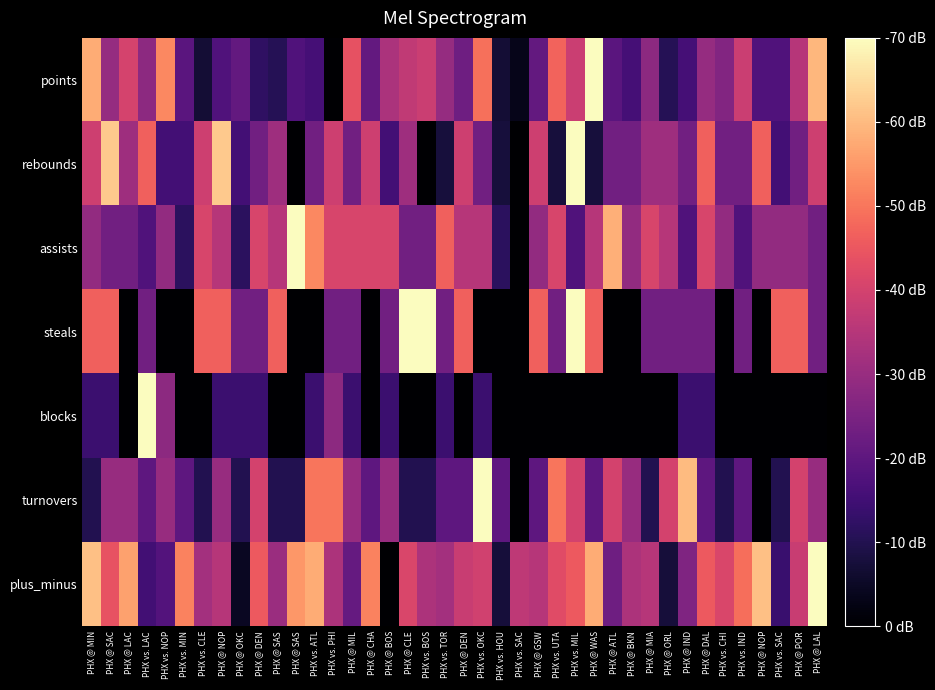

Reading right to left, list all the values displayed in this chart.

points: PHX @ LAL=0.8	PHX @ POR=0.5	PHX vs. SAC=0.2	PHX @ NOP=0.2	PHX vs. IND=0.6	PHX vs. CHI=0.4	PHX @ DAL=0.4	PHX @ IND=0.2	PHX @ ORL=0.1	PHX @ MIA=0.4	PHX @ BKN=0.2	PHX @ ATL=0.3	PHX @ WAS=1.0	PHX vs. MIL=0.6	PHX vs. UTA=0.7	PHX @ GSW=0.3	PHX vs. SAC=0.1	PHX vs. HOU=0.1	PHX vs. OKC=0.7	PHX @ DEN=0.3	PHX vs. TOR=0.4	PHX vs. BOS=0.6	PHX @ CLE=0.5	PHX @ BOS=0.5	PHX @ CHA=0.3	PHX @ MIL=0.6	PHX vs. PHI=0.0	PHX vs. ATL=0.2	PHX @ SAS=0.2	PHX @ SAS=0.1	PHX @ DEN=0.2	PHX @ OKC=0.3	PHX @ NOP=0.2	PHX vs. CLE=0.1	PHX vs. MIN=0.3	PHX vs. NOP=0.8	PHX vs. LAC=0.4	PHX @ LAC=0.6	PHX @ SAC=0.4	PHX @ MIN=0.8
rebounds: PHX @ LAL=0.6	PHX @ POR=0.3	PHX vs. SAC=0.2	PHX @ NOP=0.7	PHX vs. IND=0.3	PHX vs. CHI=0.3	PHX @ DAL=0.7	PHX @ IND=0.3	PHX @ ORL=0.4	PHX @ MIA=0.4	PHX @ BKN=0.3	PHX @ ATL=0.3	PHX @ WAS=0.1	PHX vs. MIL=1.0	PHX vs. UTA=0.1	PHX @ GSW=0.6	PHX vs. SAC=0.0	PHX vs. HOU=0.1	PHX vs. OKC=0.3	PHX @ DEN=0.6	PHX vs. TOR=0.1	PHX vs. BOS=0.0	PHX @ CLE=0.4	PHX @ BOS=0.2	PHX @ CHA=0.6	PHX @ MIL=0.3	PHX vs. PHI=0.6	PHX vs. ATL=0.3	PHX @ SAS=0.0	PHX @ SAS=0.4	PHX @ DEN=0.3	PHX @ OKC=0.2	PHX @ NOP=0.9	PHX vs. CLE=0.6	PHX vs. MIN=0.2	PHX vs. NOP=0.2	PHX vs. LAC=0.7	PHX @ LAC=0.4	PHX @ SAC=0.9	PHX @ MIN=0.6
assists: PHX @ LAL=0.3	PHX @ POR=0.4	PHX vs. SAC=0.4	PHX @ NOP=0.4	PHX vs. IND=0.2	PHX vs. CHI=0.4	PHX @ DAL=0.6	PHX @ IND=0.2	PHX @ ORL=0.5	PHX @ MIA=0.6	PHX @ BKN=0.4	PHX @ ATL=0.8	PHX @ WAS=0.5	PHX vs. MIL=0.2	PHX vs. UTA=0.6	PHX @ GSW=0.4	PHX vs. SAC=0.0	PHX vs. HOU=0.2	PHX vs. OKC=0.5	PHX @ DEN=0.5	PHX vs. TOR=0.7	PHX vs. BOS=0.3	PHX @ CLE=0.3	PHX @ BOS=0.6	PHX @ CHA=0.6	PHX @ MIL=0.6	PHX vs. PHI=0.6	PHX vs. ATL=0.8	PHX @ SAS=1.0	PHX @ SAS=0.5	PHX @ DEN=0.6	PHX @ OKC=0.2	PHX @ NOP=0.5	PHX vs. CLE=0.6	PHX vs. MIN=0.2	PHX vs. NOP=0.4	PHX vs. LAC=0.2	PHX @ LAC=0.3	PHX @ SAC=0.3	PHX @ MIN=0.4
steals: PHX @ LAL=0.3	PHX @ POR=0.7	PHX vs. SAC=0.7	PHX @ NOP=0.0	PHX vs. IND=0.3	PHX vs. CHI=0.0	PHX @ DAL=0.3	PHX @ IND=0.3	PHX @ ORL=0.3	PHX @ MIA=0.3	PHX @ BKN=0.0	PHX @ ATL=0.0	PHX @ WAS=0.7	PHX vs. MIL=1.0	PHX vs. UTA=0.3	PHX @ GSW=0.7	PHX vs. SAC=0.0	PHX vs. HOU=0.0	PHX vs. OKC=0.0	PHX @ DEN=0.7	PHX vs. TOR=0.3	PHX vs. BOS=1.0	PHX @ CLE=1.0	PHX @ BOS=0.3	PHX @ CHA=0.0	PHX @ MIL=0.3	PHX vs. PHI=0.3	PHX vs. ATL=0.0	PHX @ SAS=0.0	PHX @ SAS=0.7	PHX @ DEN=0.3	PHX @ OKC=0.3	PHX @ NOP=0.7	PHX vs. CLE=0.7	PHX vs. MIN=0.0	PHX vs. NOP=0.0	PHX vs. LAC=0.3	PHX @ LAC=0.0	PHX @ SAC=0.7	PHX @ MIN=0.7
blocks: PHX @ LAL=0.0	PHX @ POR=0.0	PHX vs. SAC=0.0	PHX @ NOP=0.0	PHX vs. IND=0.0	PHX vs. CHI=0.0	PHX @ DAL=0.2	PHX @ IND=0.2	PHX @ ORL=0.0	PHX @ MIA=0.0	PHX @ BKN=0.0	PHX @ ATL=0.0	PHX @ WAS=0.0	PHX vs. MIL=0.0	PHX vs. UTA=0.0	PHX @ GSW=0.0	PHX vs. SAC=0.0	PHX vs. HOU=0.0	PHX vs. OKC=0.2	PHX @ DEN=0.0	PHX vs. TOR=0.2	PHX vs. BOS=0.0	PHX @ CLE=0.0	PHX @ BOS=0.2	PHX @ CHA=0.0	PHX @ MIL=0.2	PHX vs. PHI=0.4	PHX vs. ATL=0.2	PHX @ SAS=0.0	PHX @ SAS=0.0	PHX @ DEN=0.2	PHX @ OKC=0.2	PHX @ NOP=0.2	PHX vs. CLE=0.0	PHX vs. MIN=0.0	PHX vs. NOP=0.4	PHX vs. LAC=1.0	PHX @ LAC=0.0	PHX @ SAC=0.2	PHX @ MIN=0.2
turnovers: PHX @ LAL=0.4	PHX @ POR=0.6	PHX vs. SAC=0.1	PHX @ NOP=0.0	PHX vs. IND=0.3	PHX vs. CHI=0.1	PHX @ DAL=0.3	PHX @ IND=0.9	PHX @ ORL=0.6	PHX @ MIA=0.1	PHX @ BKN=0.4	PHX @ ATL=0.6	PHX @ WAS=0.3	PHX vs. MIL=0.6	PHX vs. UTA=0.7	PHX @ GSW=0.3	PHX vs. SAC=0.0	PHX vs. HOU=0.3	PHX vs. OKC=1.0	PHX @ DEN=0.3	PHX vs. TOR=0.3	PHX vs. BOS=0.1	PHX @ CLE=0.1	PHX @ BOS=0.4	PHX @ CHA=0.3	PHX @ MIL=0.4	PHX vs. PHI=0.7	PHX vs. ATL=0.7	PHX @ SAS=0.1	PHX @ SAS=0.1	PHX @ DEN=0.6	PHX @ OKC=0.1	PHX @ NOP=0.4	PHX vs. CLE=0.1	PHX vs. MIN=0.3	PHX vs. NOP=0.4	PHX vs. LAC=0.3	PHX @ LAC=0.4	PHX @ SAC=0.4	PHX @ MIN=0.1
plus_minus: PHX @ LAL=1.0	PHX @ POR=0.5	PHX vs. SAC=0.2	PHX @ NOP=0.9	PHX vs. IND=0.7	PHX vs. CHI=0.6	PHX @ DAL=0.7	PHX @ IND=0.4	PHX @ ORL=0.1	PHX @ MIA=0.5	PHX @ BKN=0.5	PHX @ ATL=0.3	PHX @ WAS=0.8	PHX vs. MIL=0.7	PHX vs. UTA=0.6	PHX @ GSW=0.5	PHX vs. SAC=0.5	PHX vs. HOU=0.1	PHX vs. OKC=0.6	PHX @ DEN=0.5	PHX vs. TOR=0.5	PHX vs. BOS=0.5	PHX @ CLE=0.6	PHX @ BOS=0.0	PHX @ CHA=0.7	PHX @ MIL=0.3	PHX vs. PHI=0.5	PHX vs. ATL=0.8	PHX @ SAS=0.8	PHX @ SAS=0.4	PHX @ DEN=0.7	PHX @ OKC=0.1	PHX @ NOP=0.5	PHX vs. CLE=0.5	PHX vs. MIN=0.7	PHX vs. NOP=0.3	PHX vs. LAC=0.2	PHX @ LAC=0.8	PHX @ SAC=0.6	PHX @ MIN=0.9